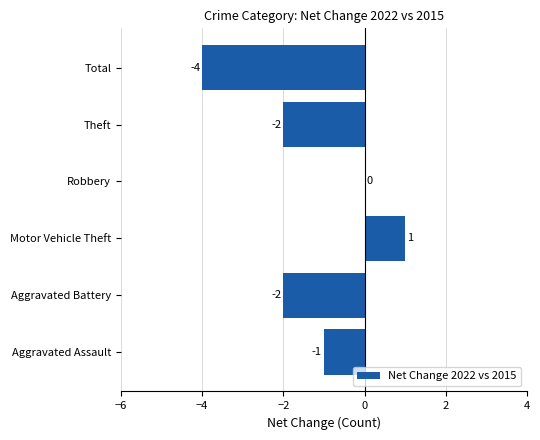

Between Aggravated Battery and Total, which is larger?

Aggravated Battery